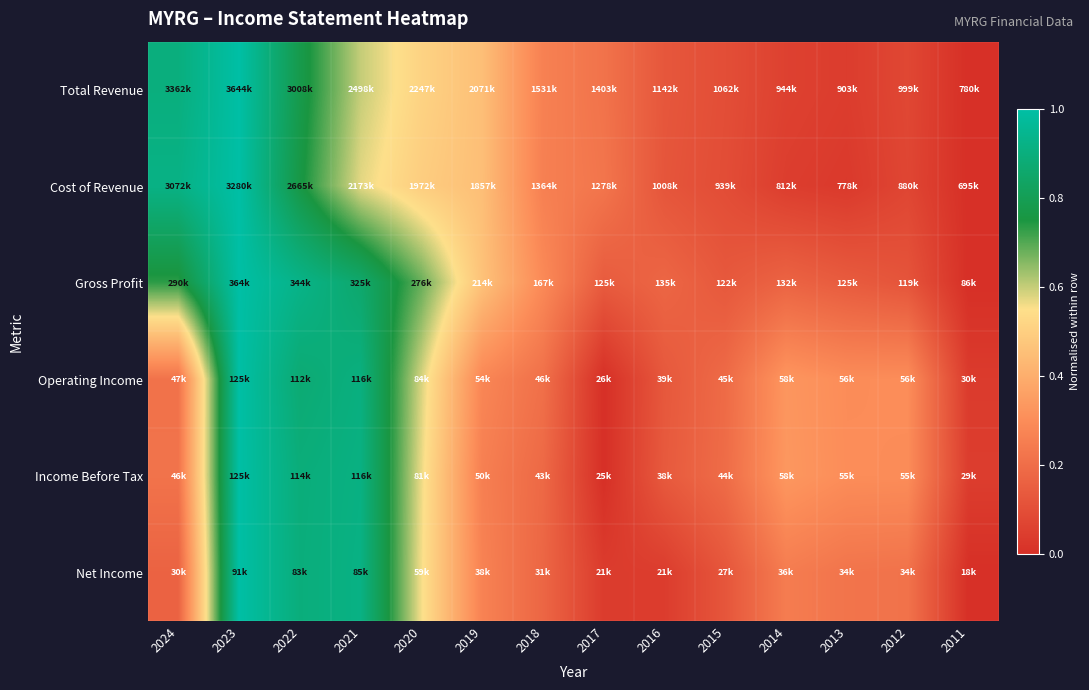

At which category does the chart reach its minimum across all series?

2011